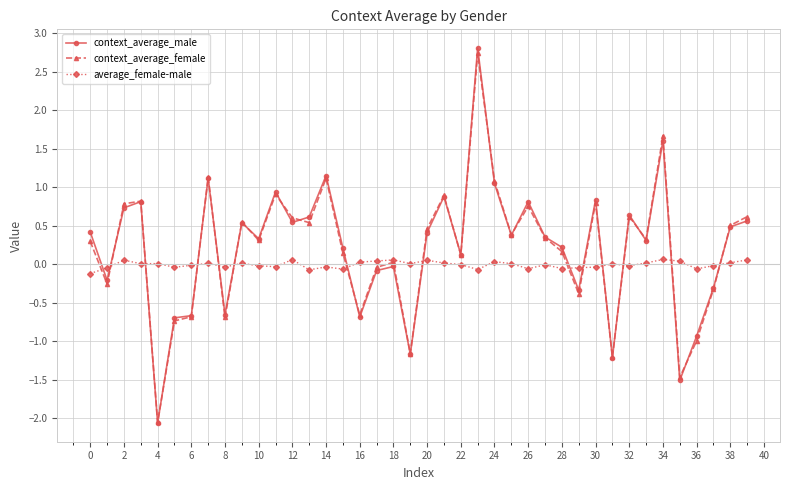

True or false: context_average_male has more than 1 points higher than both neighbors.

True